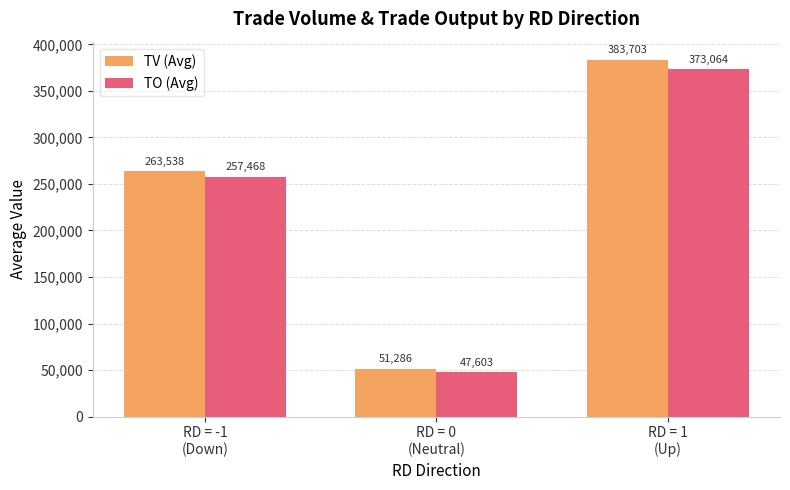

Reading left to right, what are all the values shown in this chart?

TV (Avg): RD = -1
(Down)=263538	RD = 0
(Neutral)=51286	RD = 1
(Up)=383703
TO (Avg): RD = -1
(Down)=257468	RD = 0
(Neutral)=47603	RD = 1
(Up)=373064